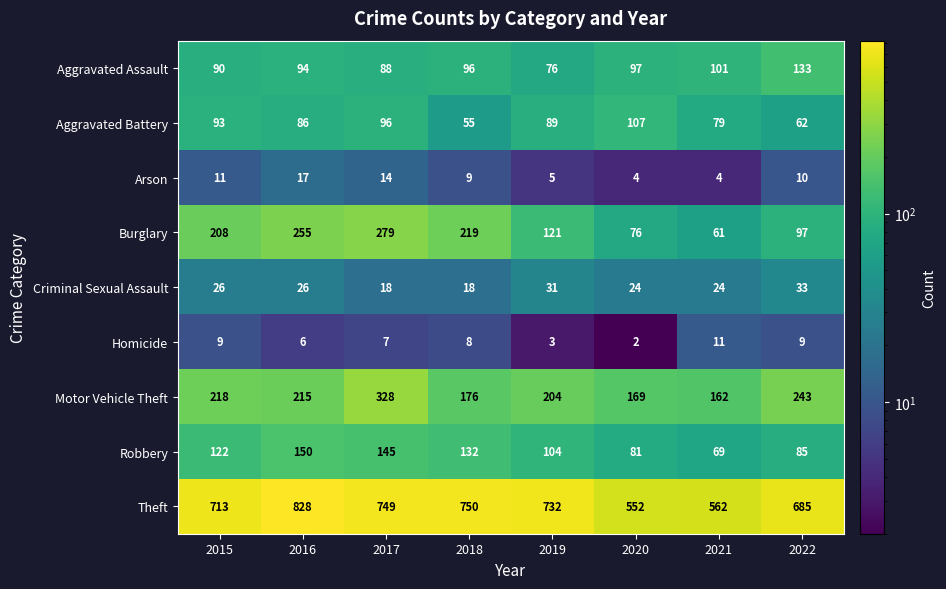

Which series has the largest total across all categories?

Theft